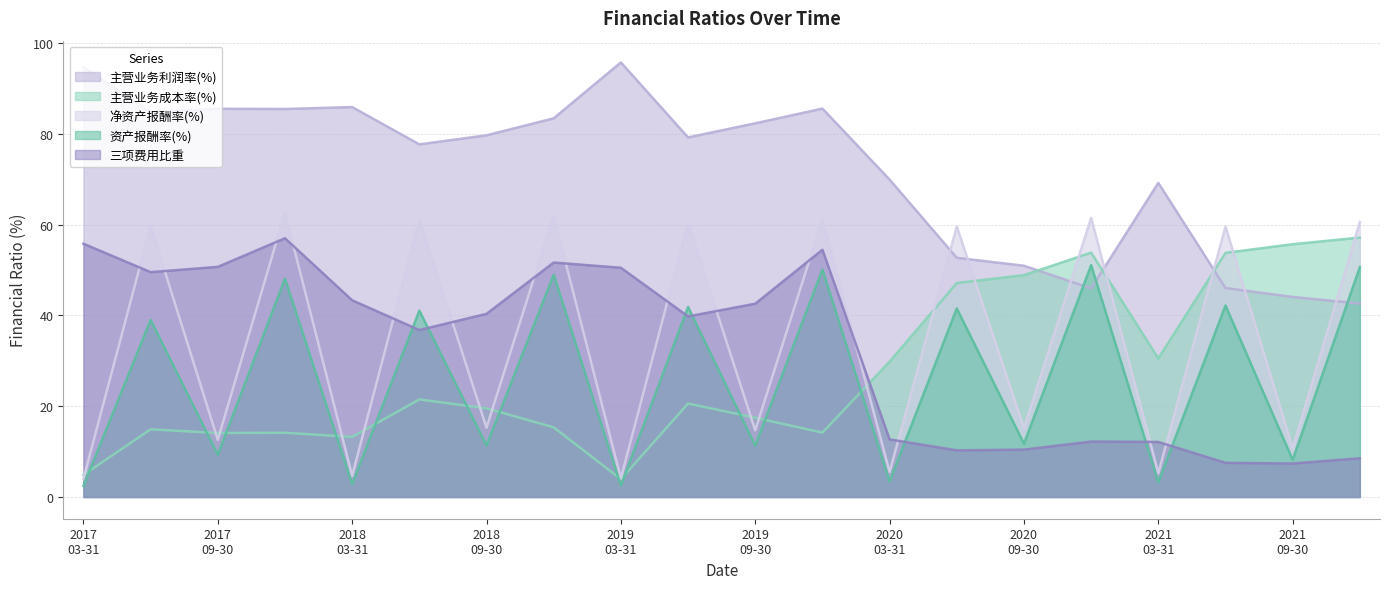

At how many categories does at least one series exceed 69?

14